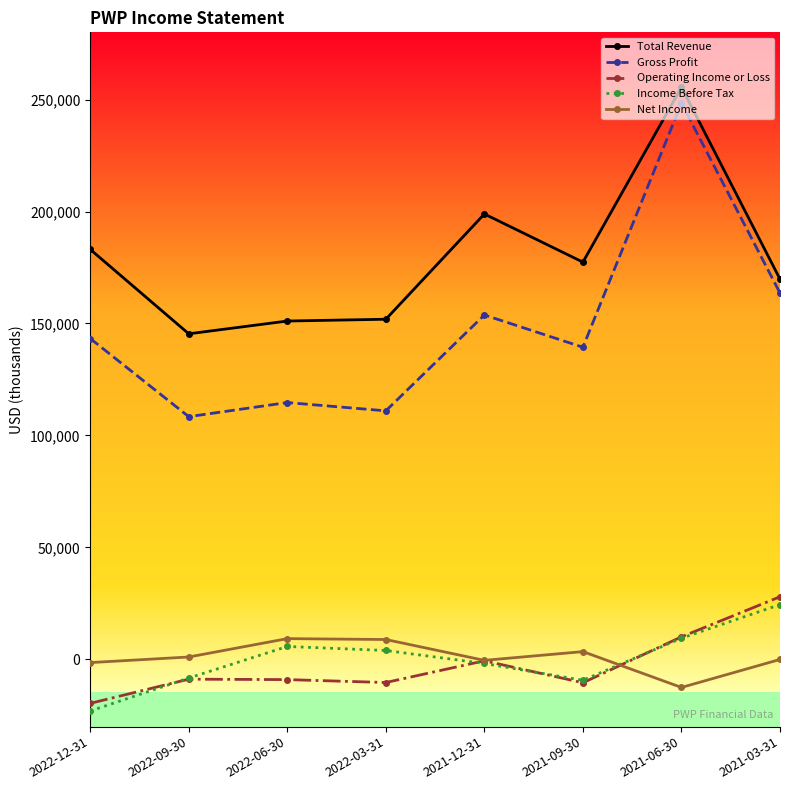

The Net Income series shows 1100 at 2022-09-30. True or false?

True